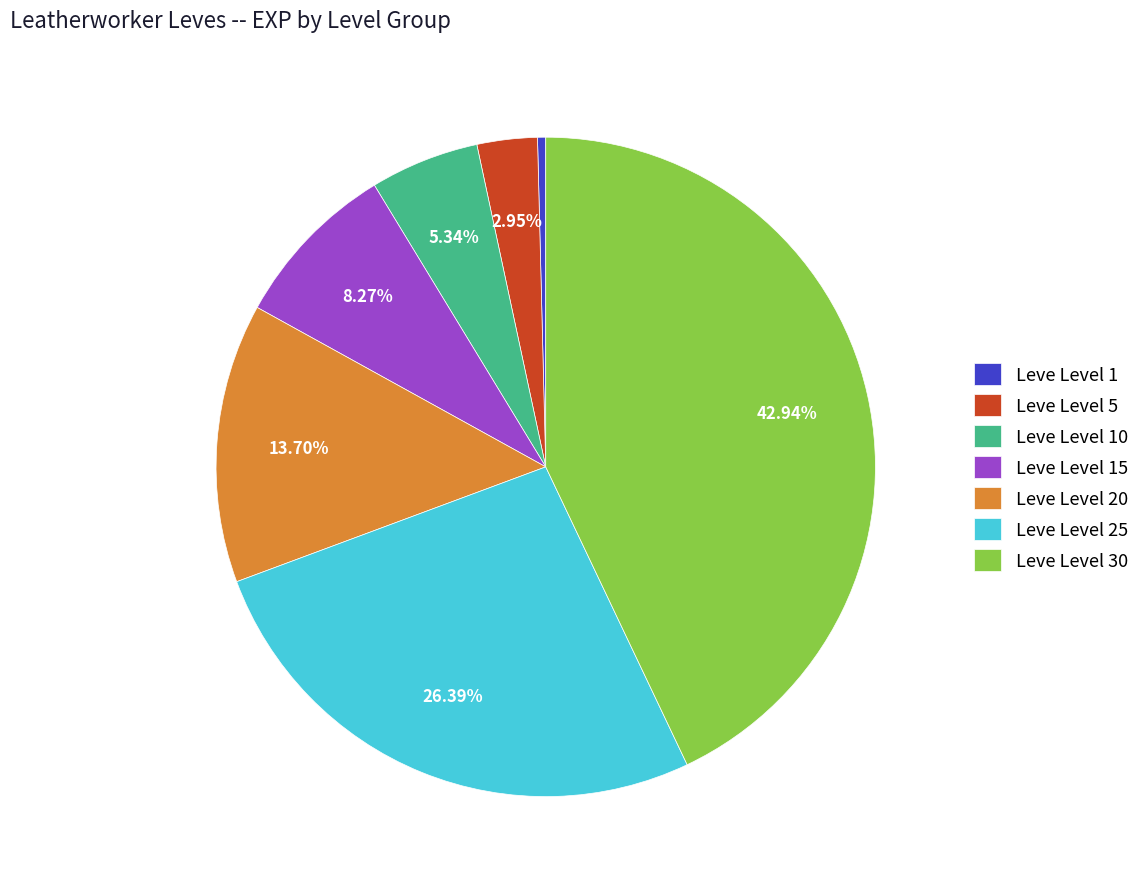

Which has a higher value, Leve Level 5 or Leve Level 25?

Leve Level 25